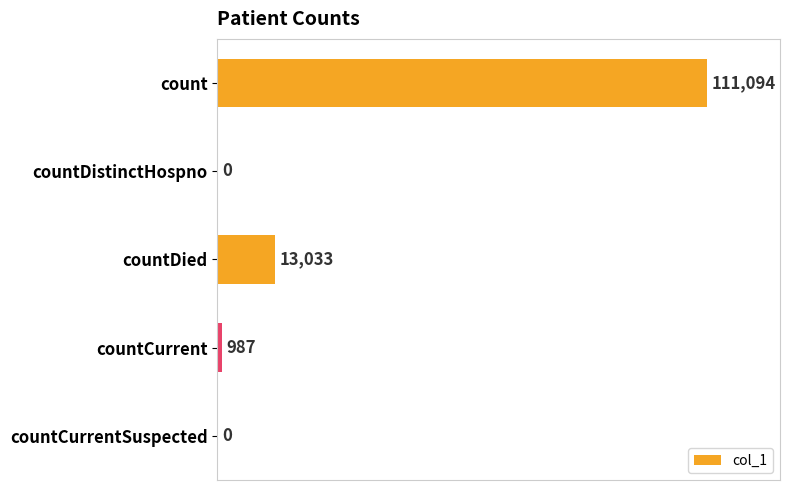

How many series are shown in this chart?

1